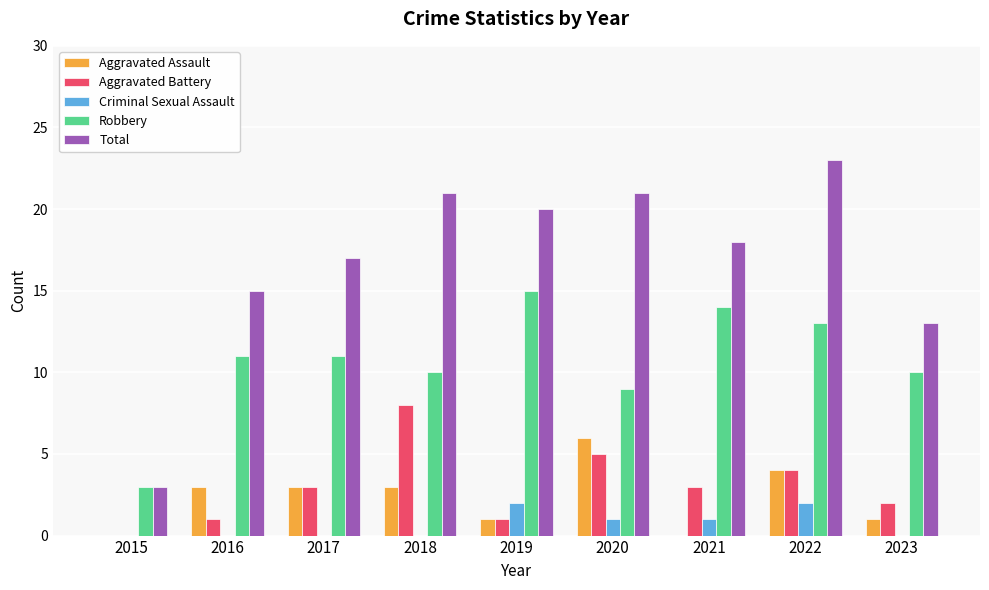

What is the approximate value of Total at 2020?

21